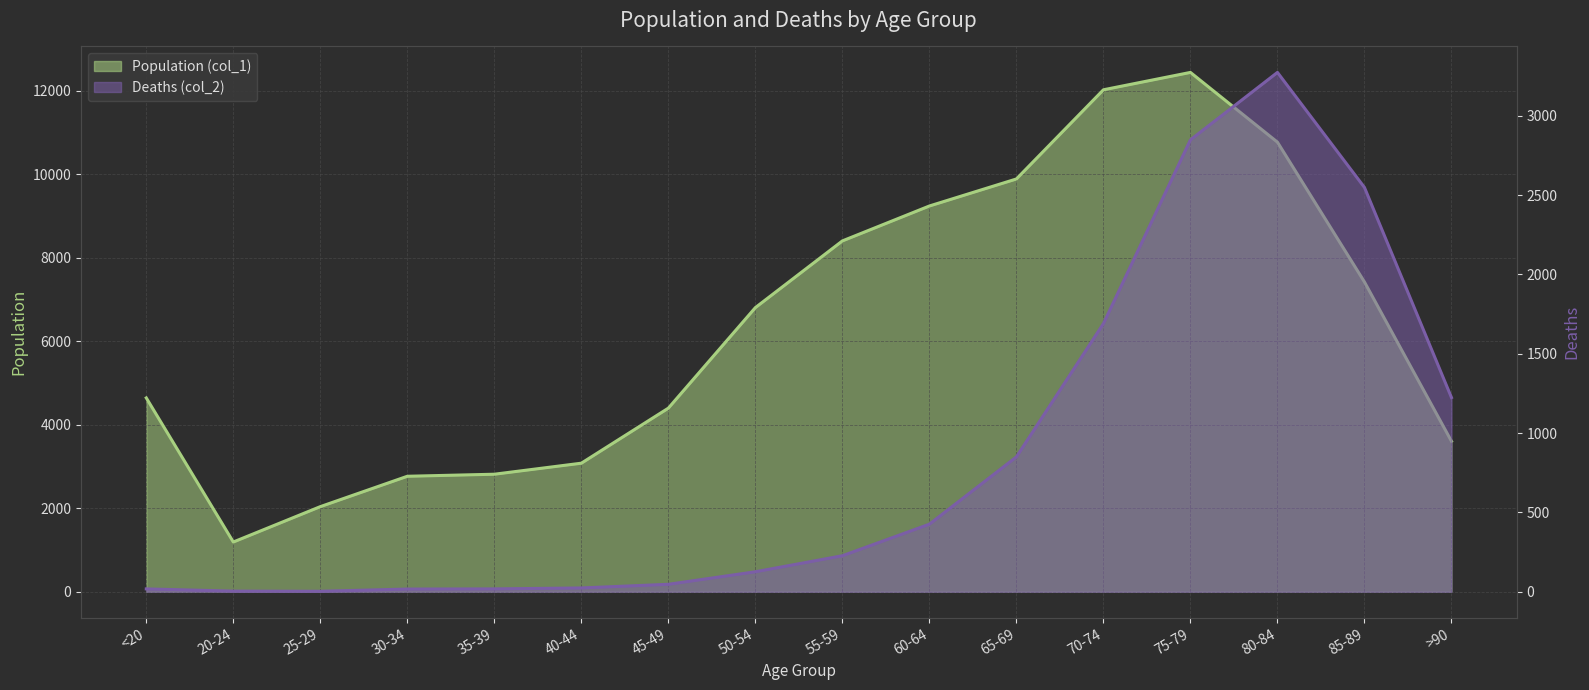

At which category is the sum across all series the highest?

75-79